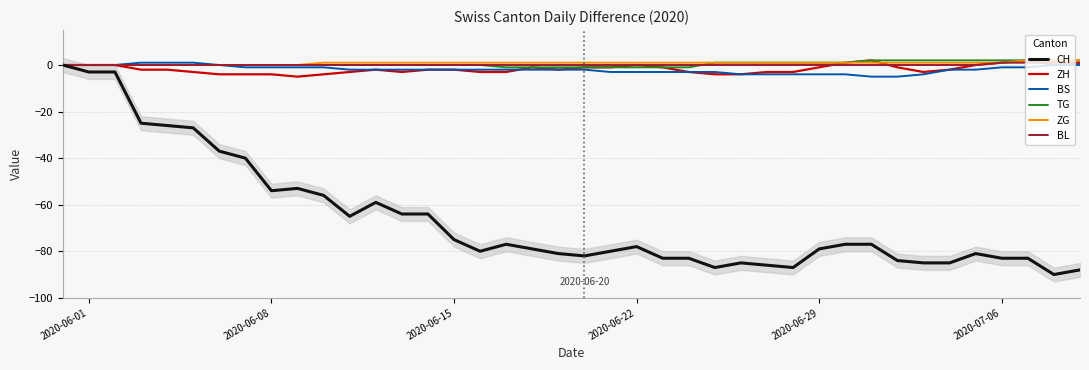

True or false: BS and ZG intersect in this chart.

False